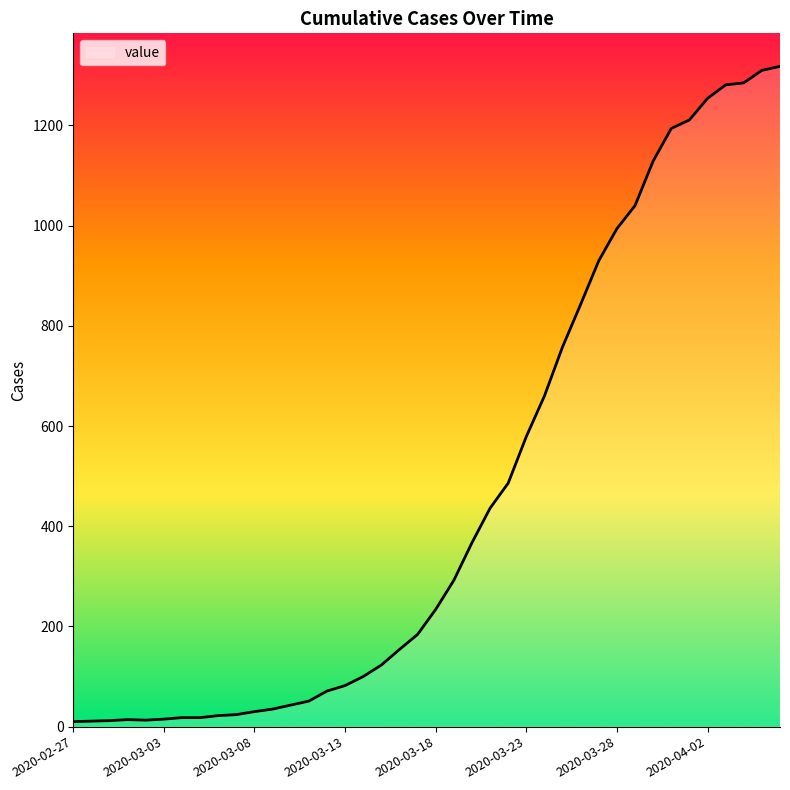

What is the greatest value displayed?

1318